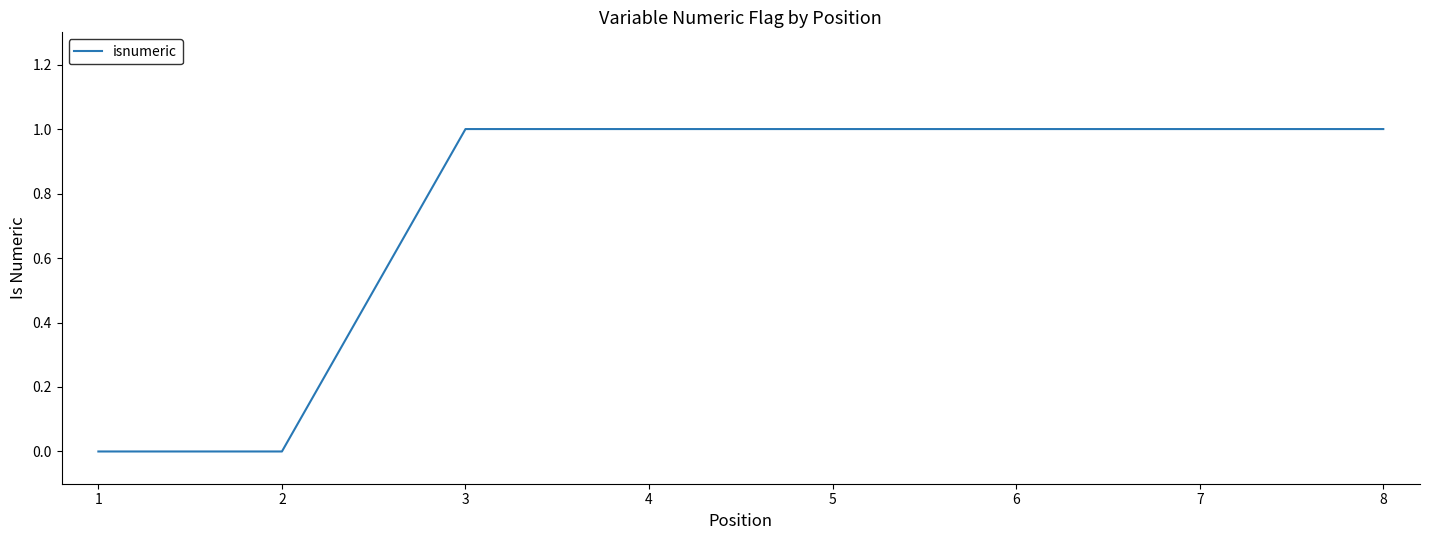

What is the sum of all values?

6